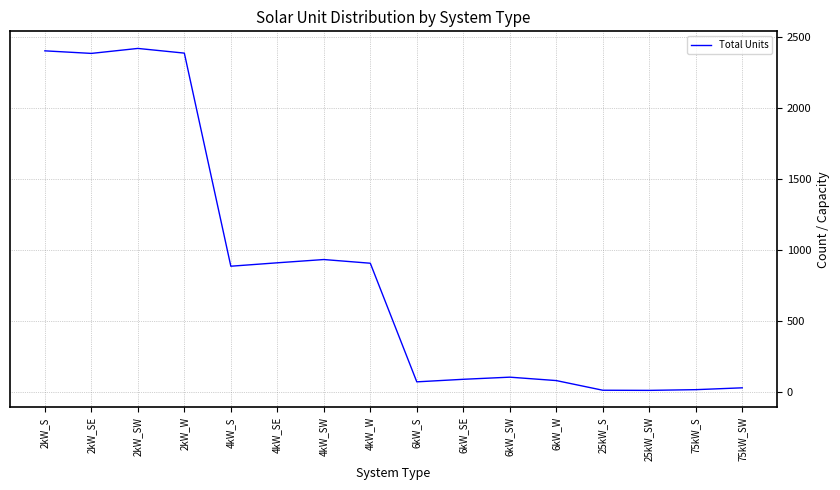

Approximately how many times larger is the value at 2kW_SE compared to 2kW_W?

1.0